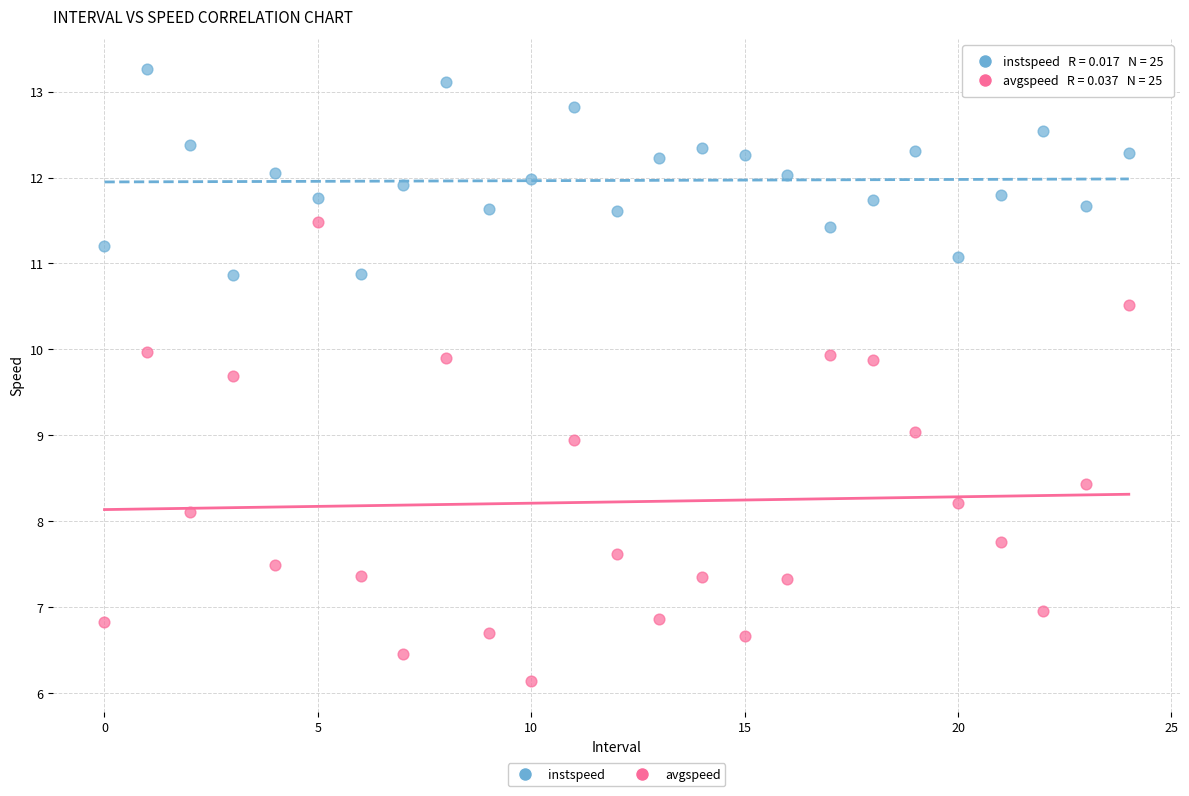

Which series reaches the maximum Y coordinate?

instspeed